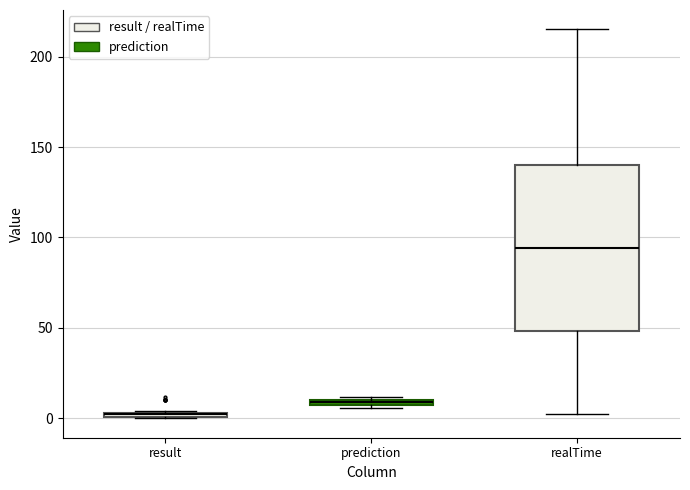

Where is the lower edge of the box for result on the y-axis? The values are not printed on the chart, so give them approximately, as read against the axis.

0